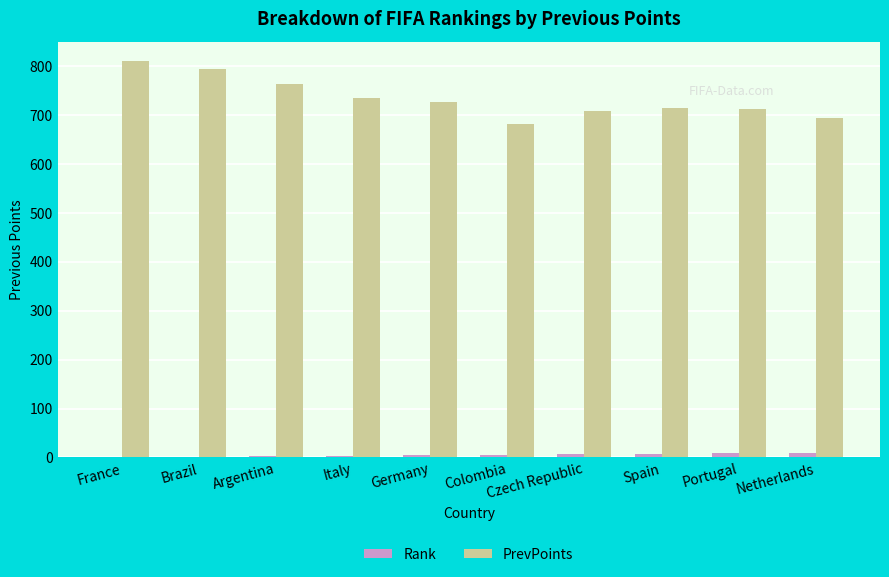

What is the sum of all Rank values?

55